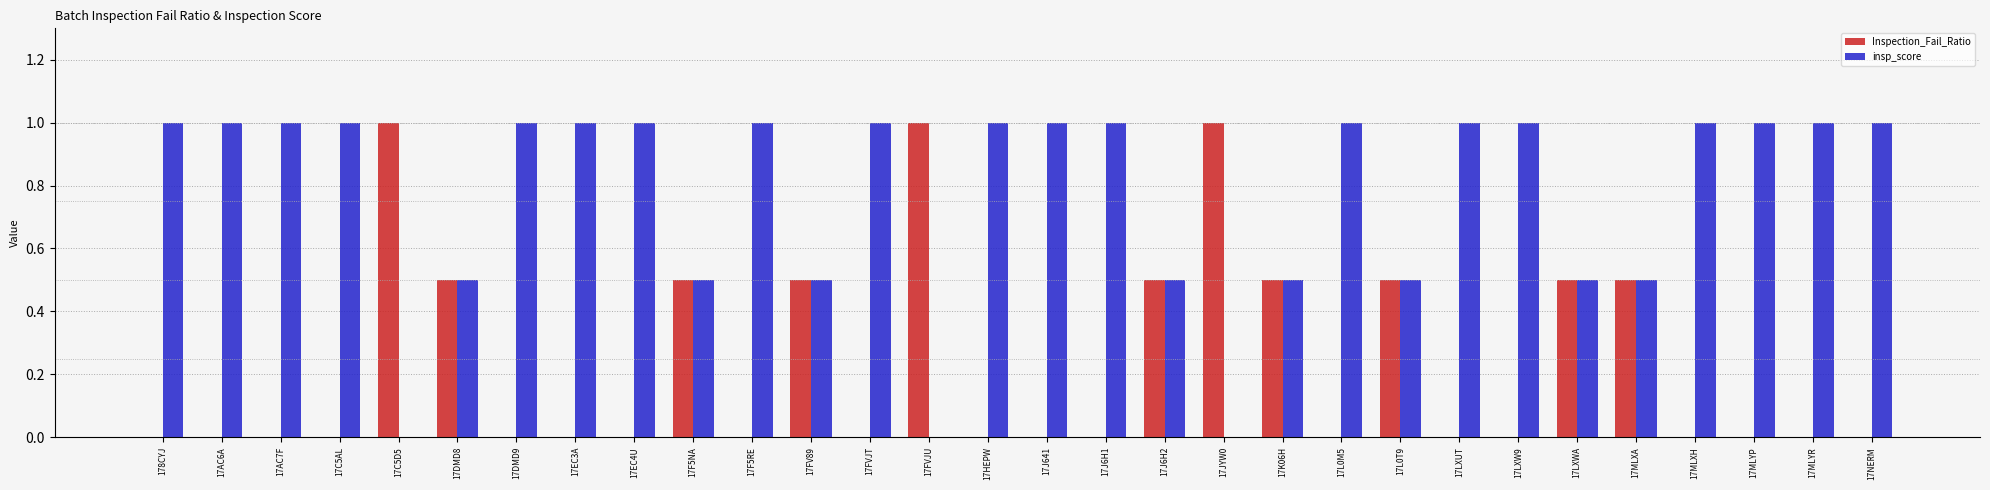

What is the total value across all series at 17AC7F?

1.0